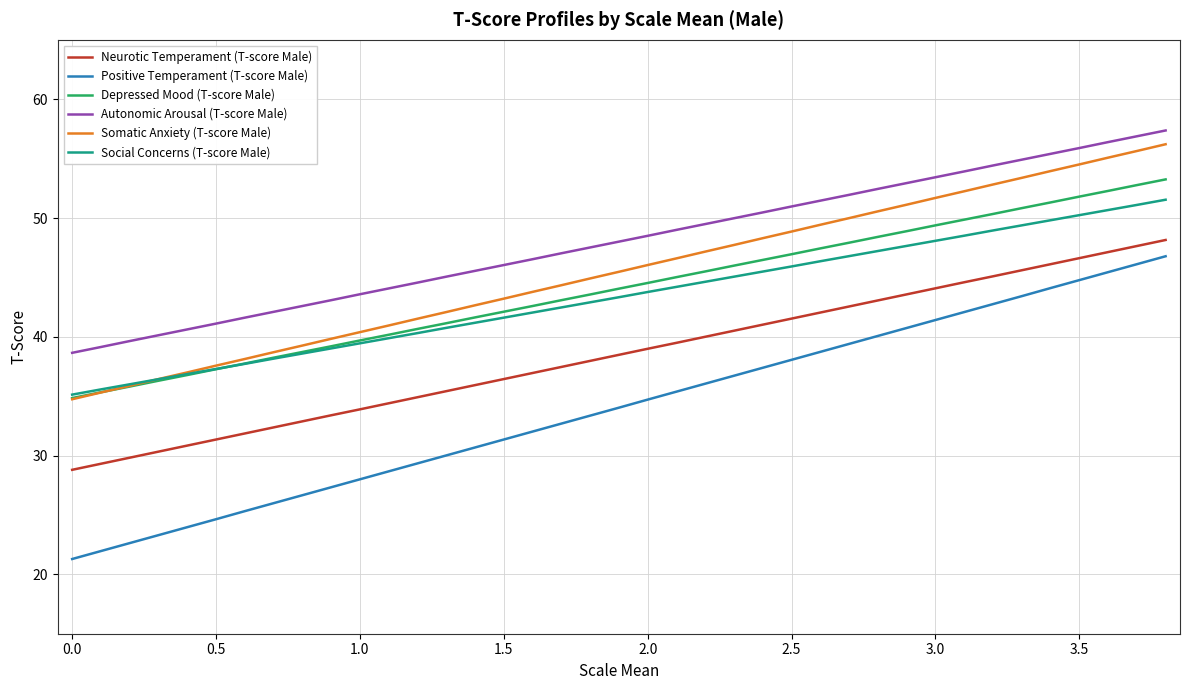

List the series in order of their peak value, highest first.

Autonomic Arousal (T-score Male), Somatic Anxiety (T-score Male), Depressed Mood (T-score Male), Social Concerns (T-score Male), Neurotic Temperament (T-score Male), Positive Temperament (T-score Male)